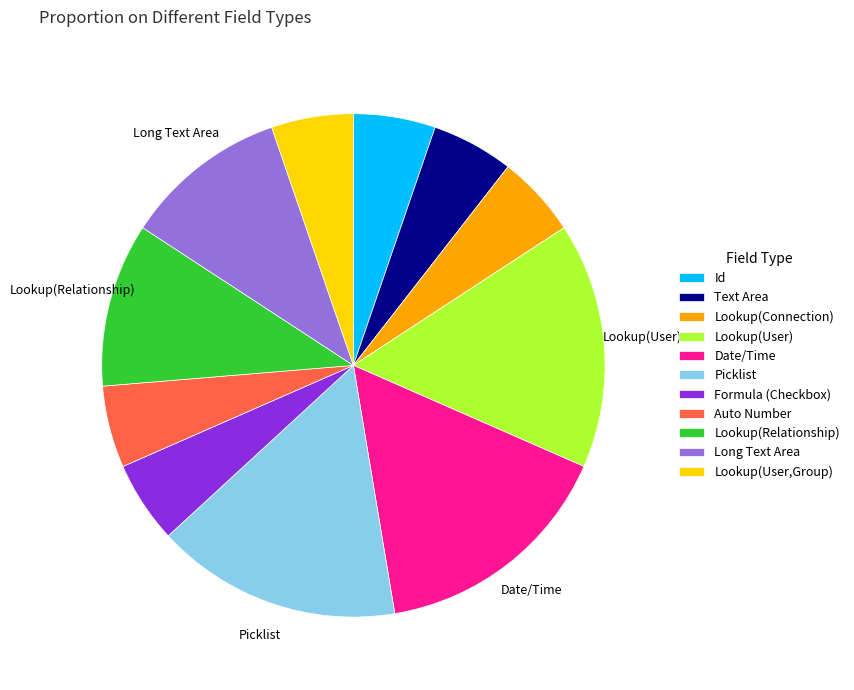

Is the sum of Id and Long Text Area greater than half?

No